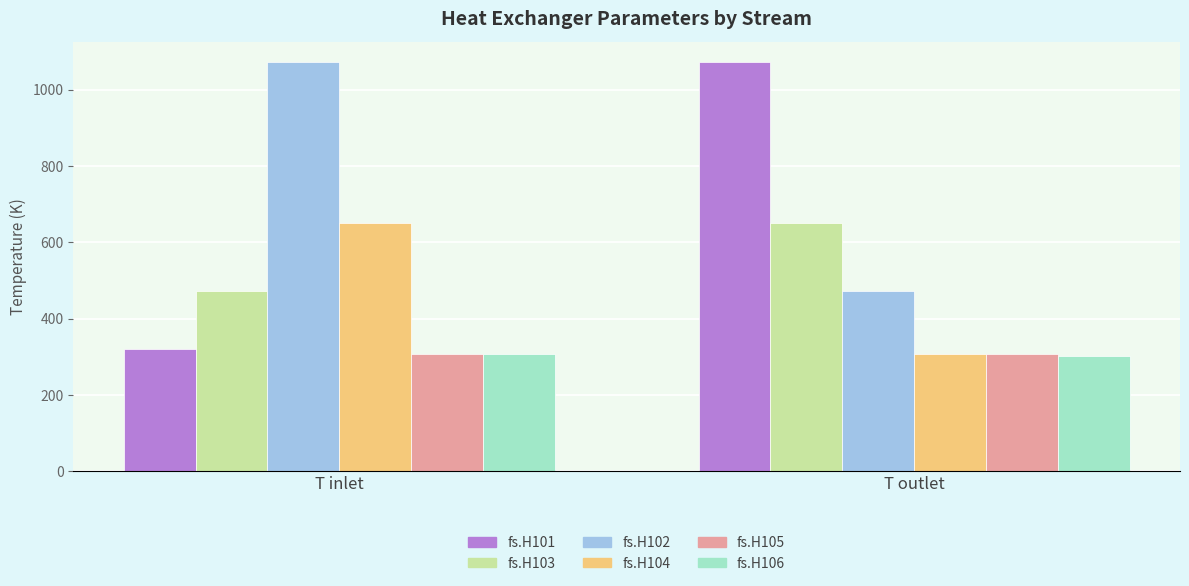

True or false: fs.H102 has a value of 528.6 at T inlet.

False